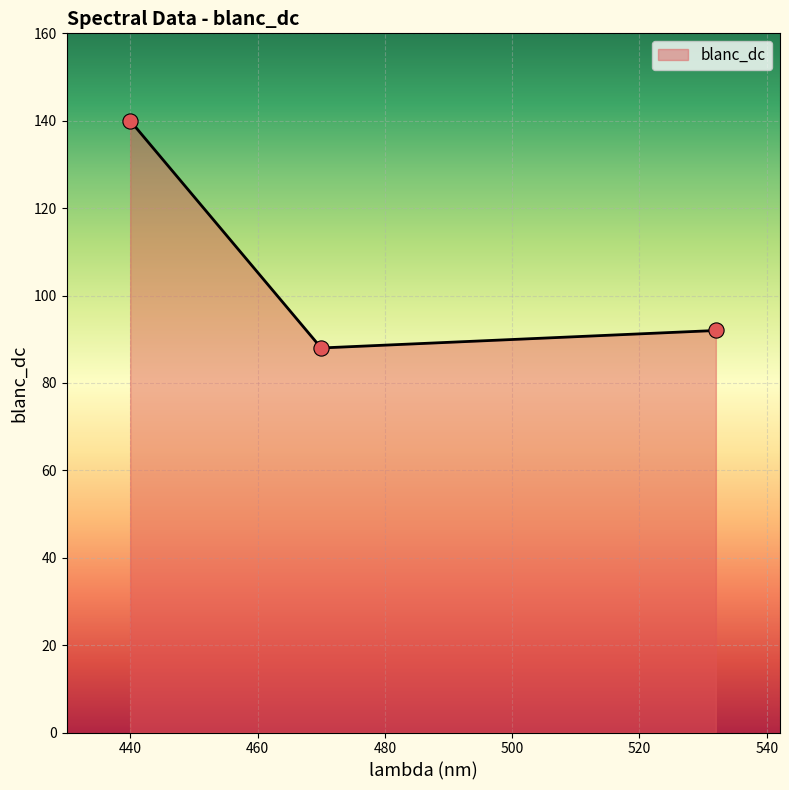

What is the ratio of the value at 532 to the value at 440?

0.7